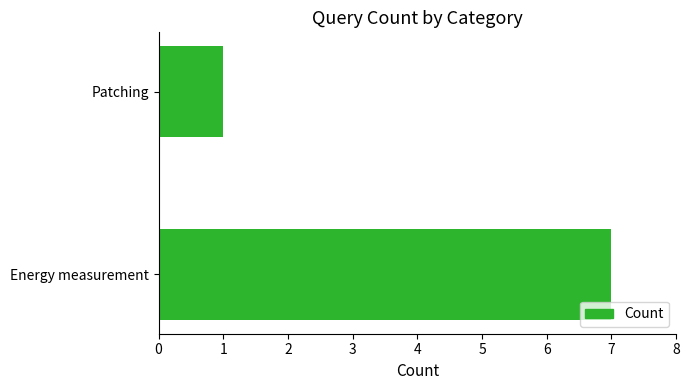

Rank the categories by value from highest to lowest.

Energy measurement, Patching